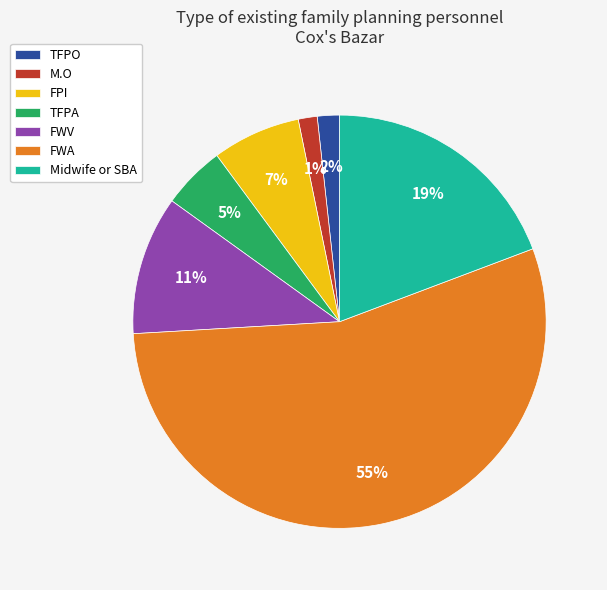

Is there a majority slice in this chart?

Yes